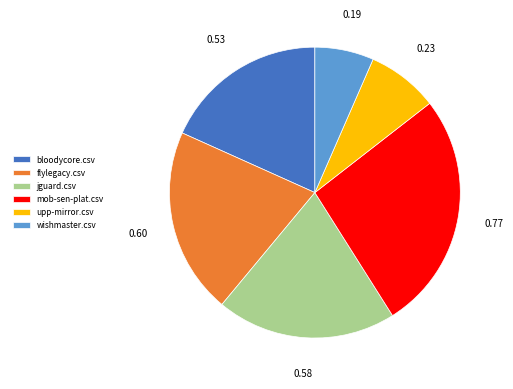

Rank the categories by value from highest to lowest.

mob-sen-plat.csv, flylegacy.csv, jguard.csv, bloodycore.csv, upp-mirror.csv, wishmaster.csv